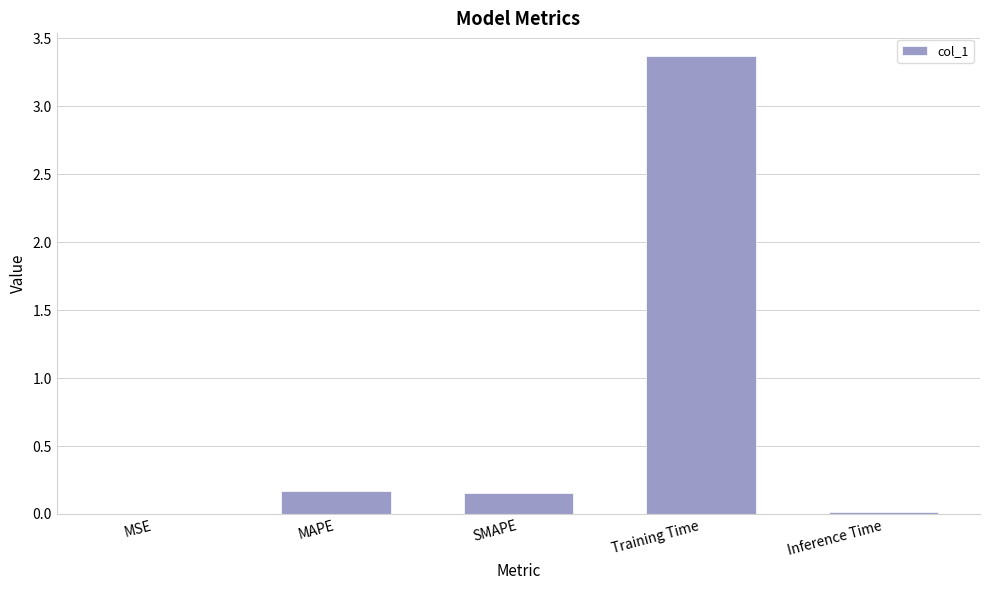

Are the bars horizontal?

No